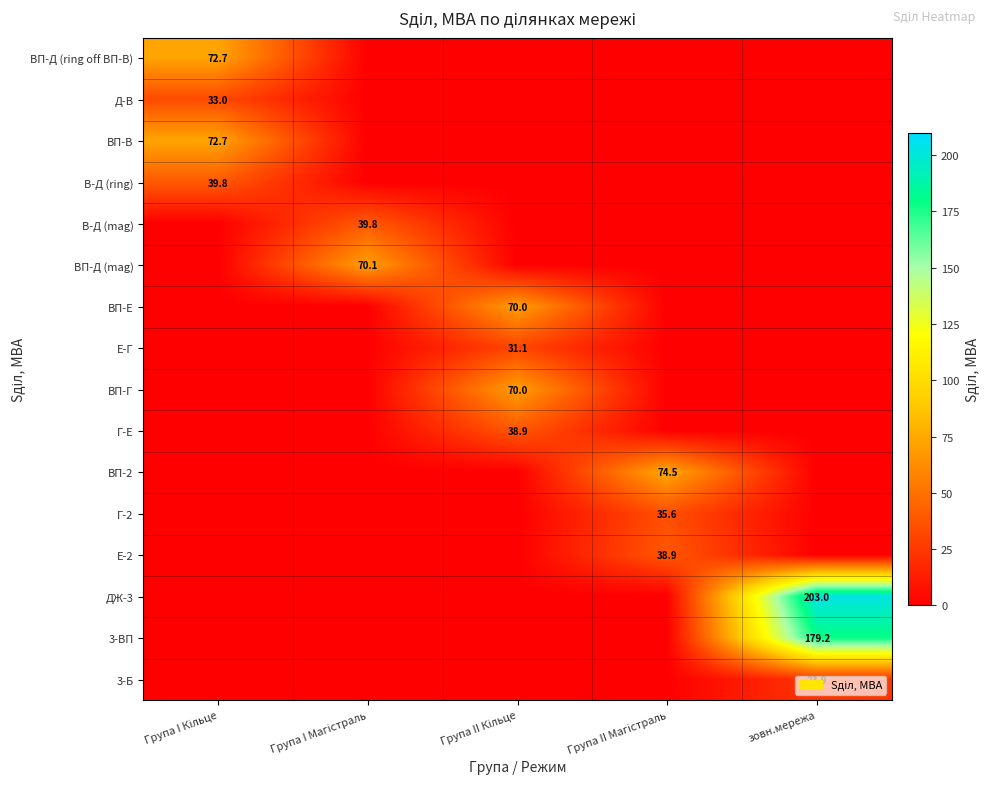

Which category has the highest value in the ВП-Д (mag) series?

Група I Магістраль